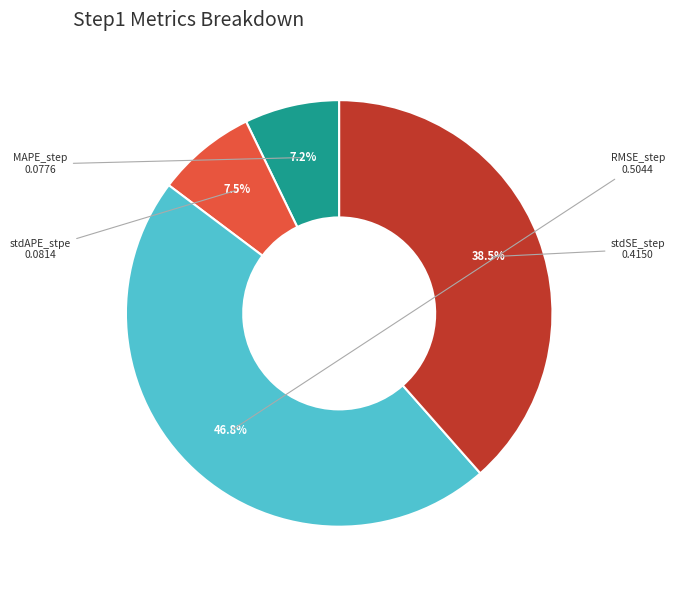

Is there any slice that represents more than half of the pie?

No